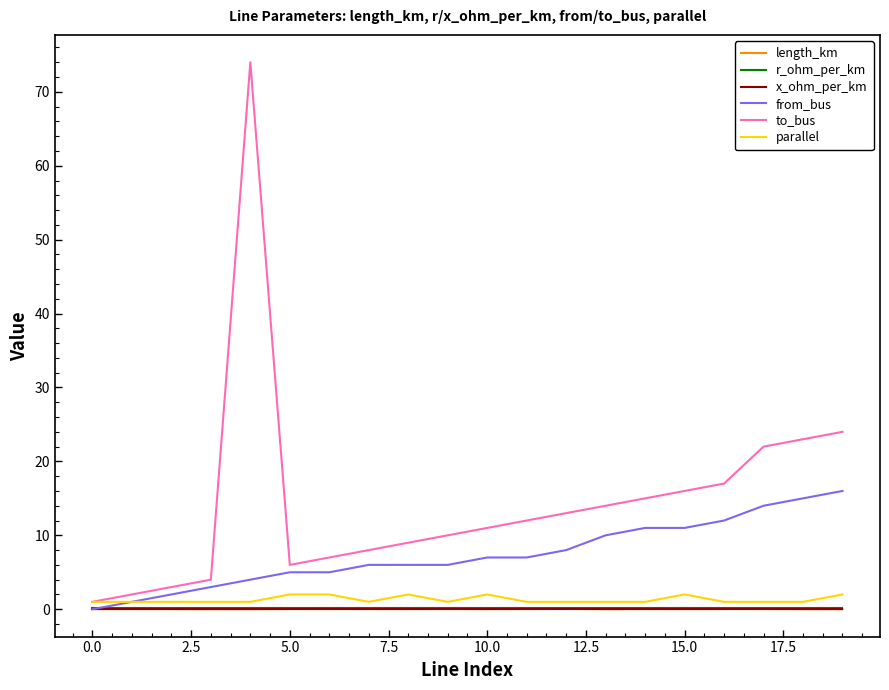

What is the greatest value displayed?

74.0